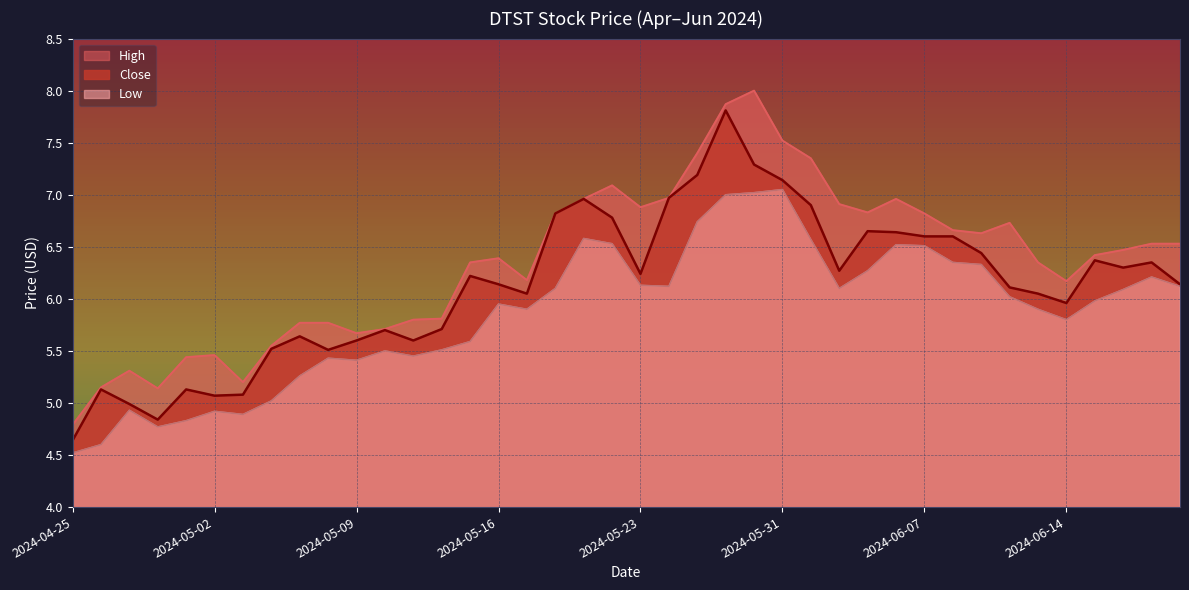

Does the chart have visible grid lines?

Yes